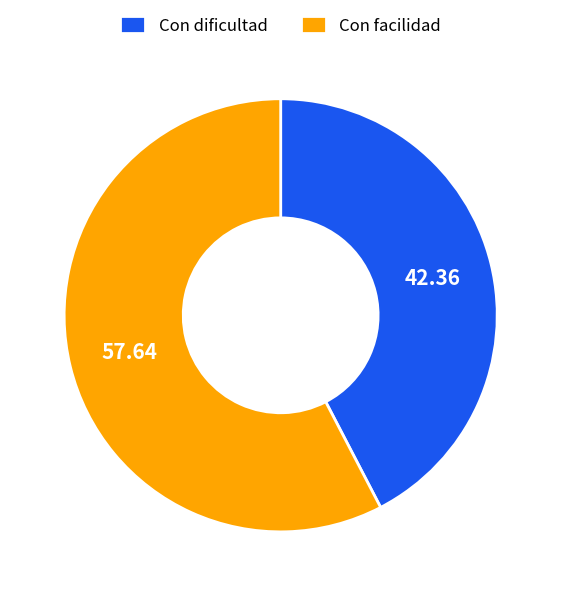

What is the largest slice in the pie chart?

Con facilidad